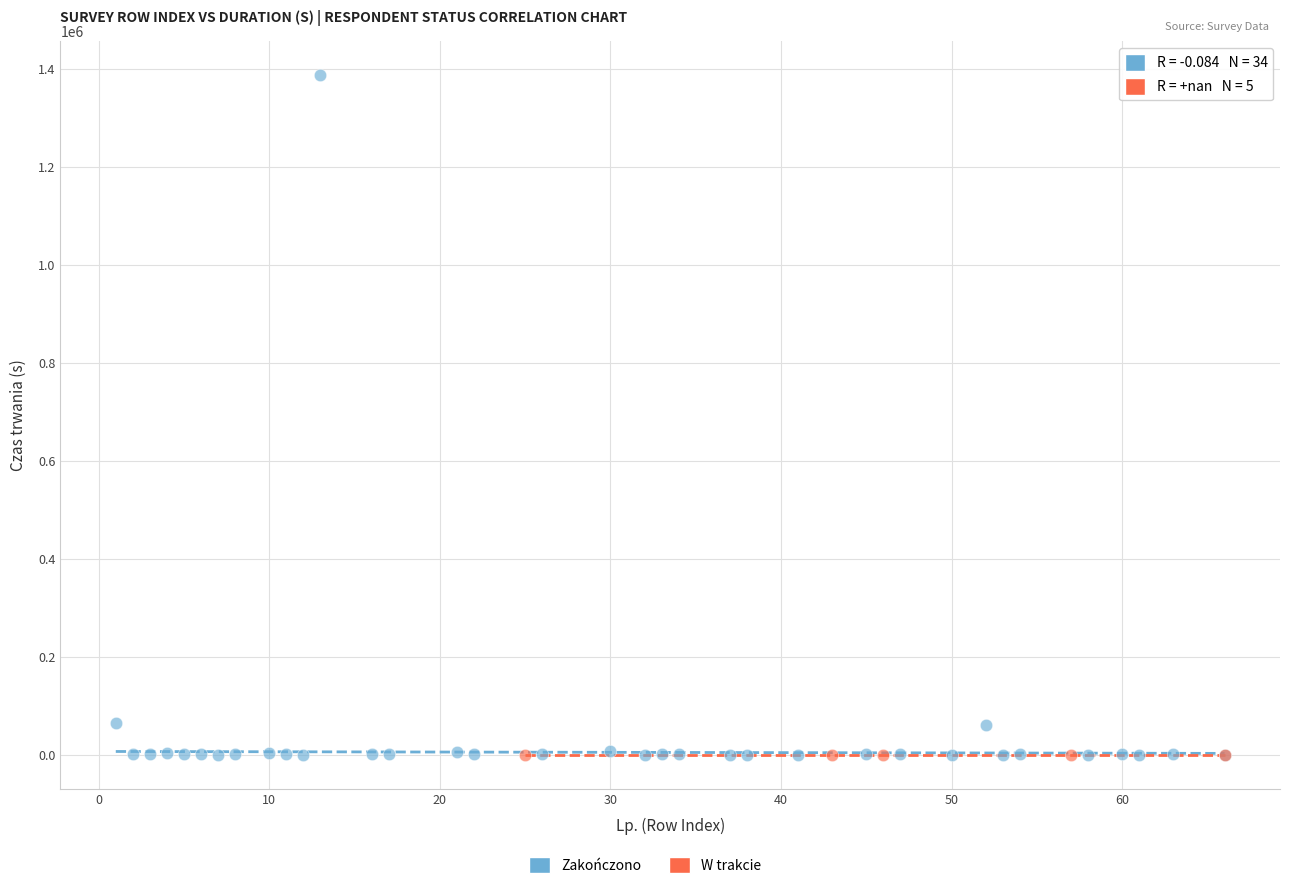

Which series reaches the maximum Y coordinate?

Zakończono